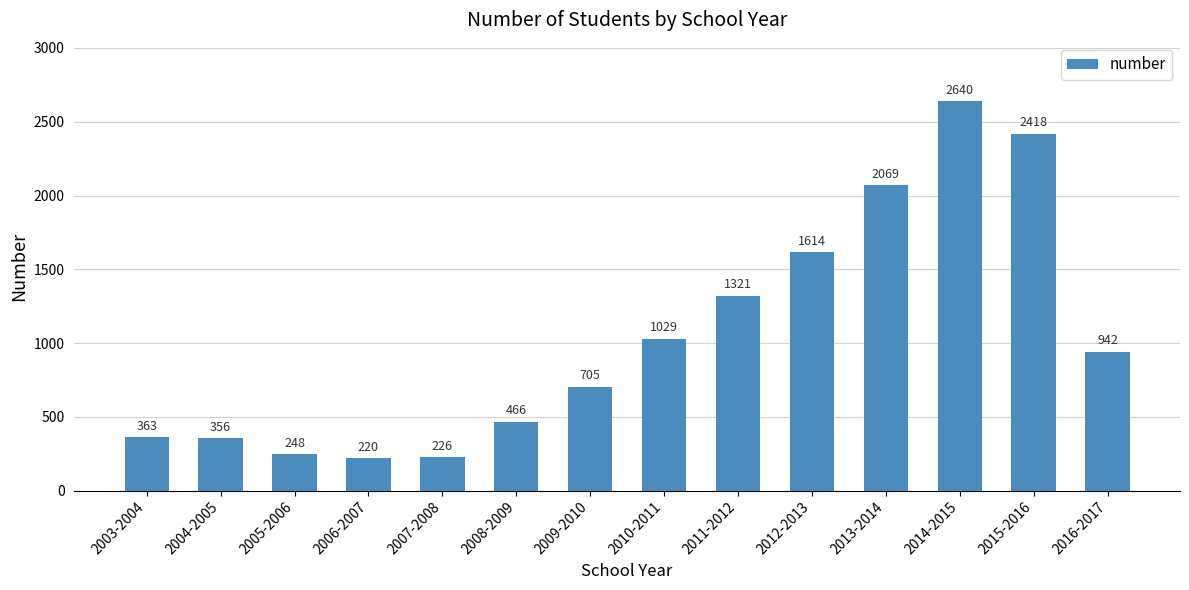

What is the sum of all values?

14617